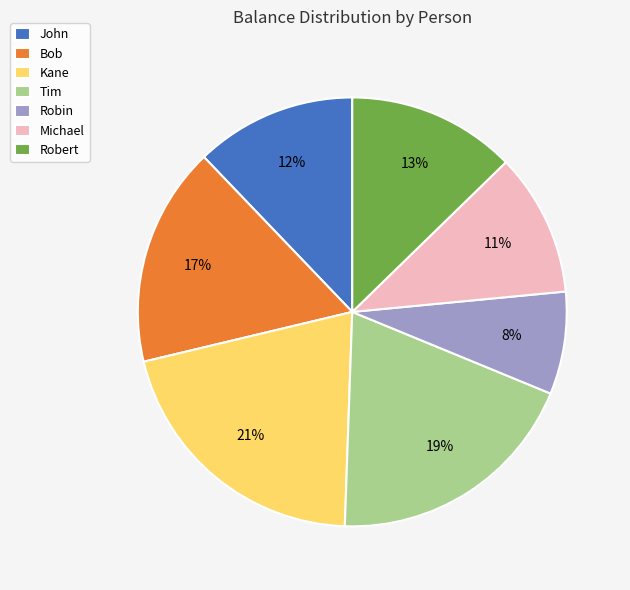

How many segments does this pie chart have?

7